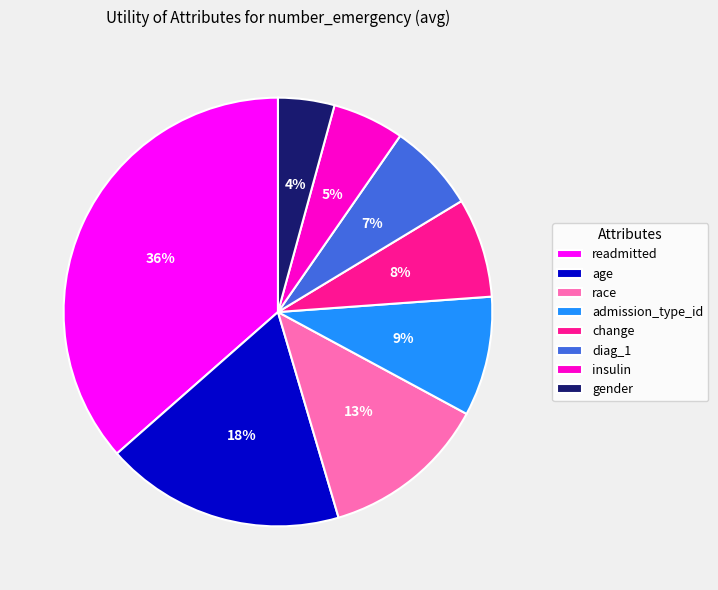

How many segments does this pie chart have?

8